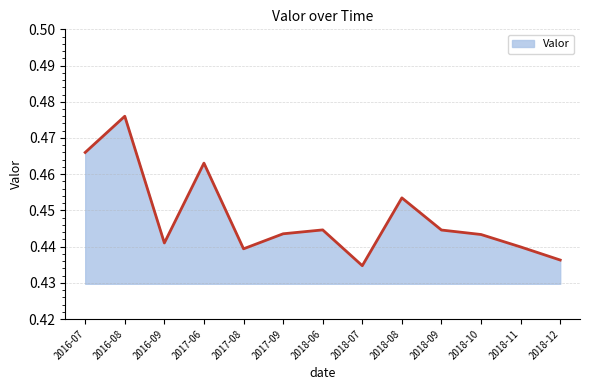

Which has a higher value, 2016-07 or 2016-09?

2016-07